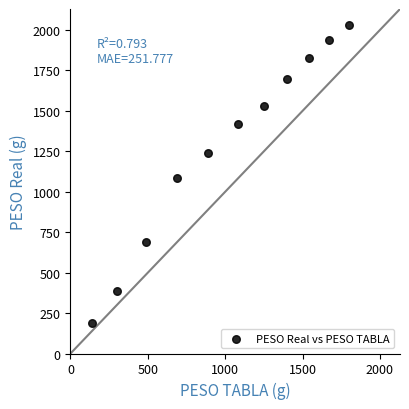

What Y value in the scatter plot is closest to 1109?

1082.7